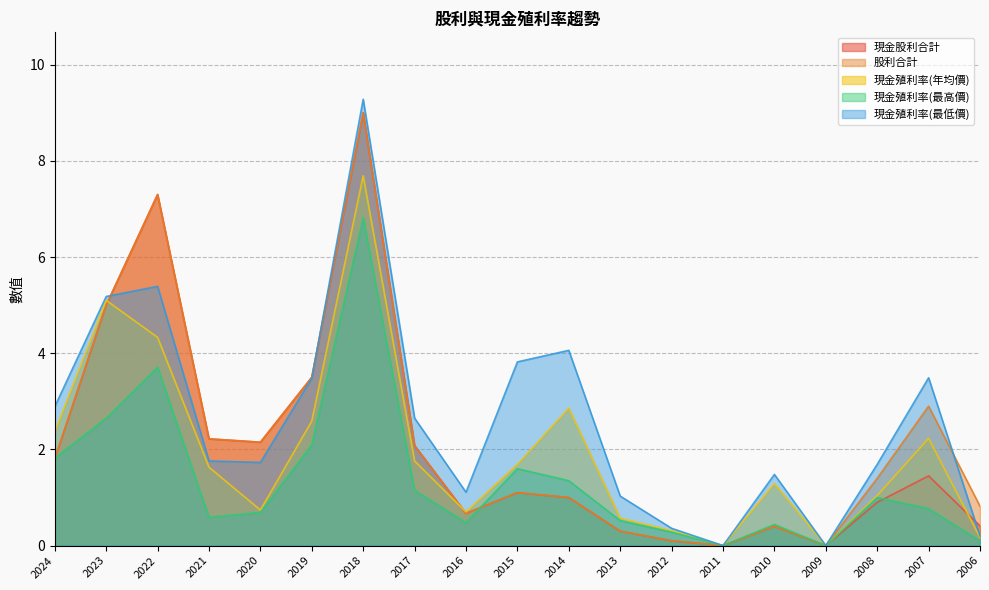

The 現金殖利率(年均價) series shows 1.6 at 2021. True or false?

True